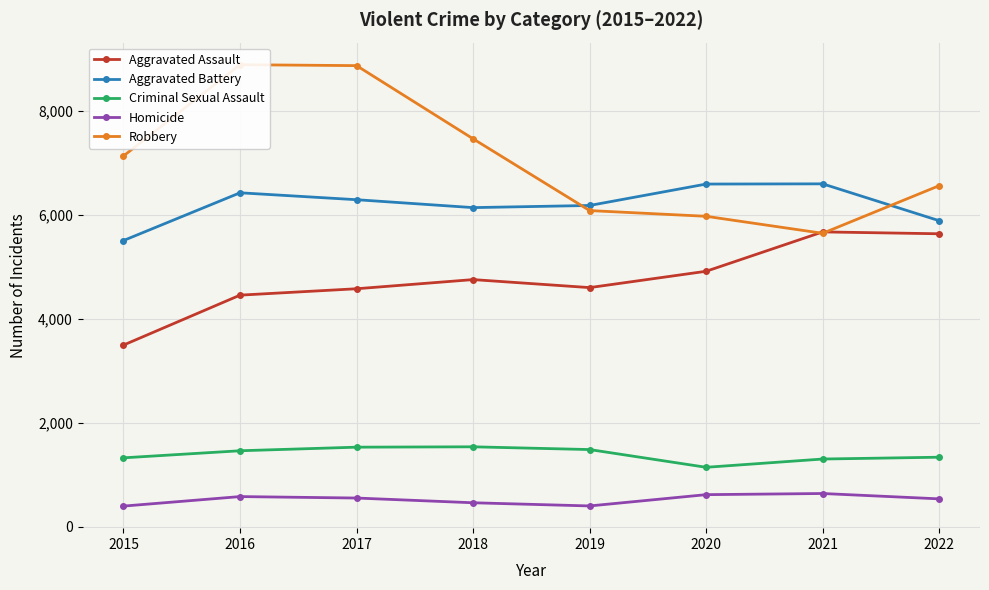

What is the minimum value for Aggravated Assault?

3496